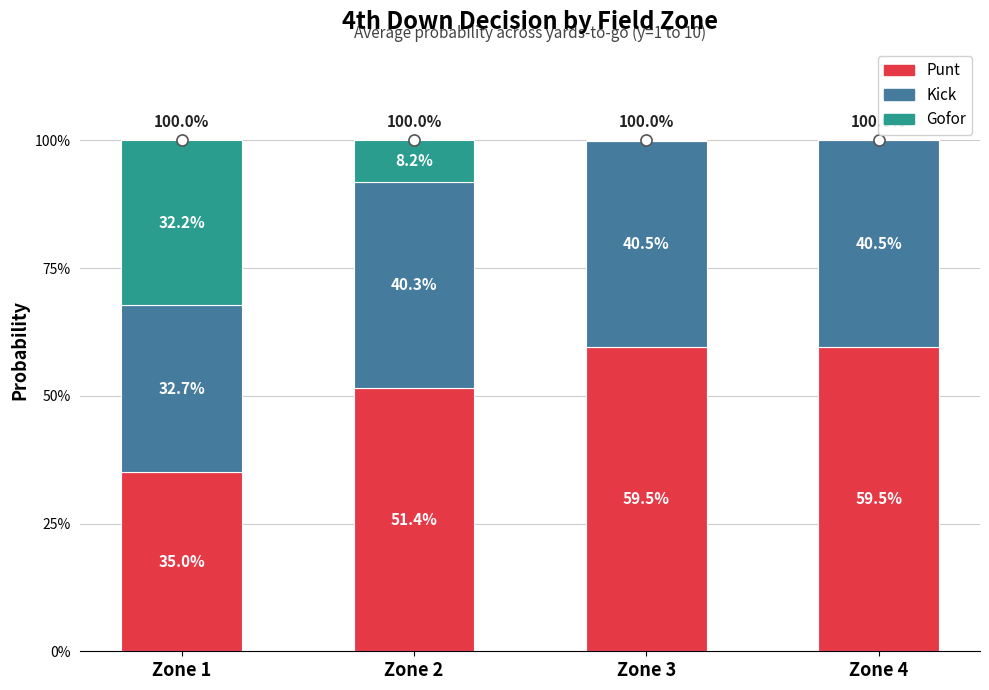

Between 2 and 3, which is larger?

3